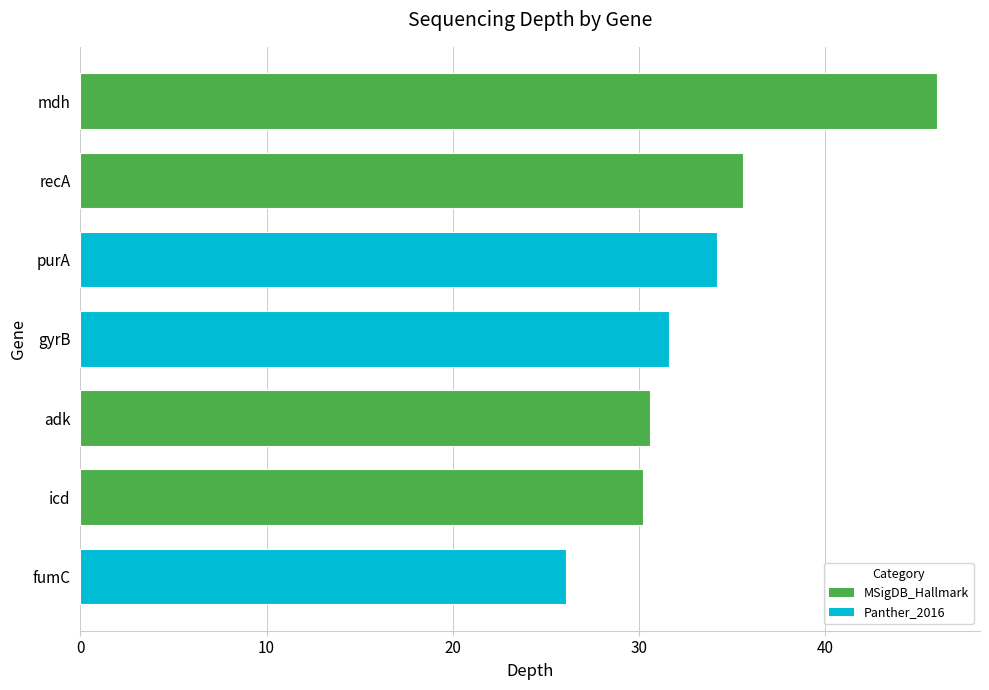

Does the chart contain stacked bars?

No